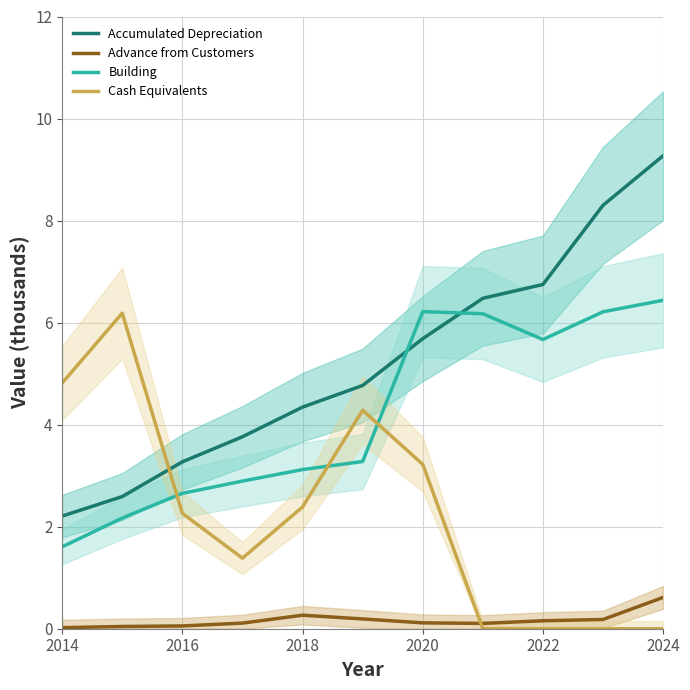

Which category has the highest value in the Accumulated Depreciation series?

2024